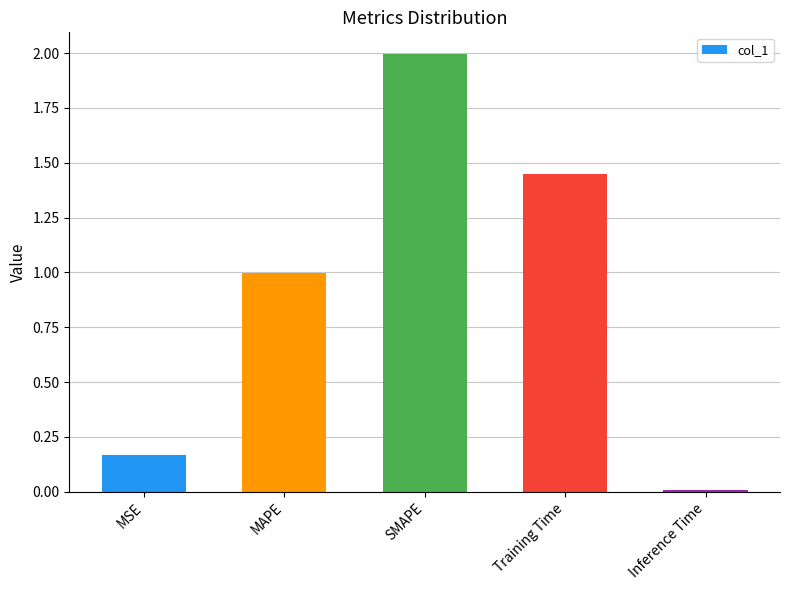

How many categories are shown in the chart?

5